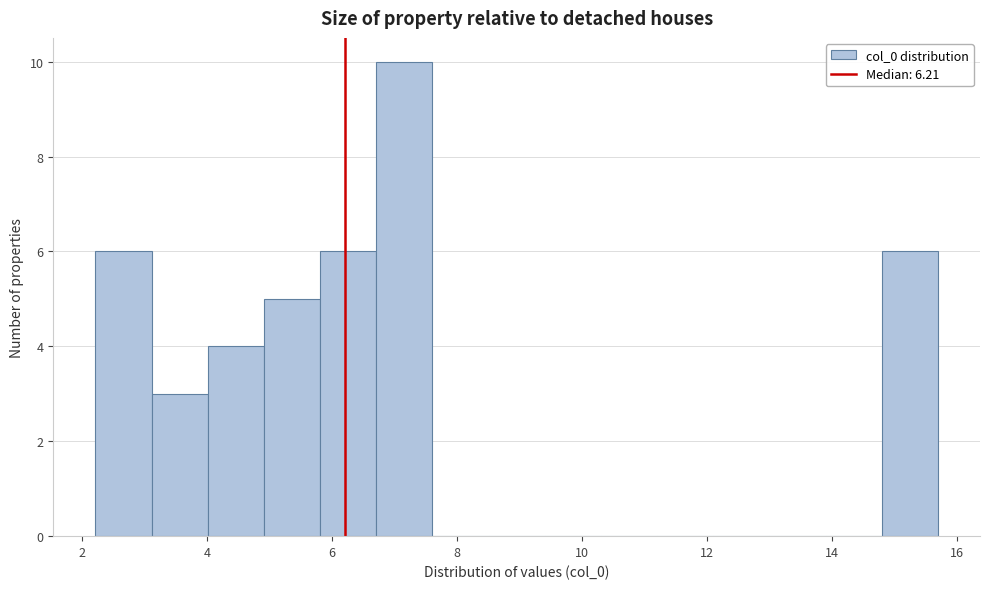

Which range on the x-axis has the tallest bar?

6.8 to 7.6